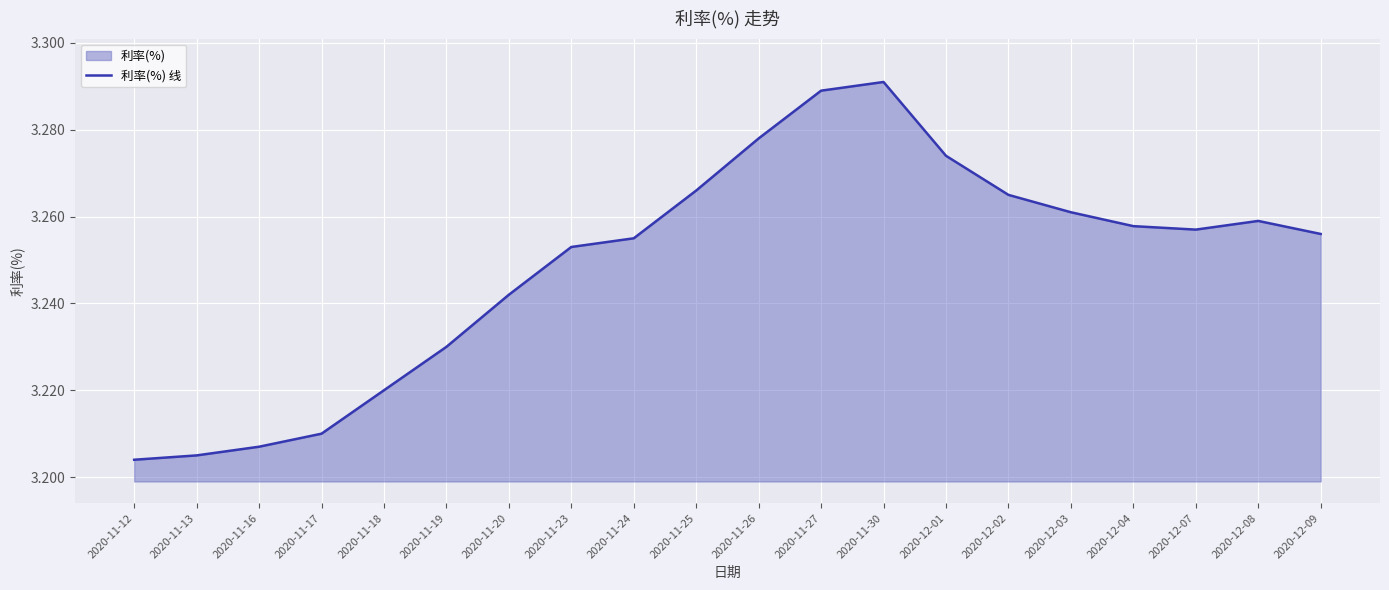

What position from the right is 2020-11-20?

14